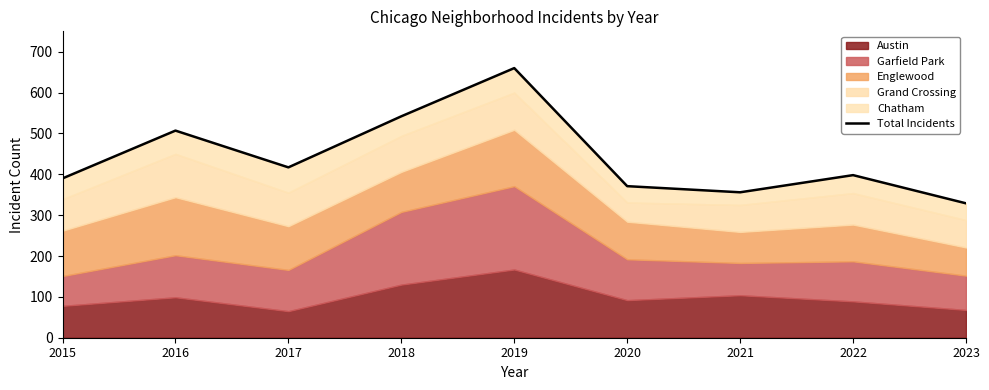

What is the change in value from 2020 to 2021?

-15